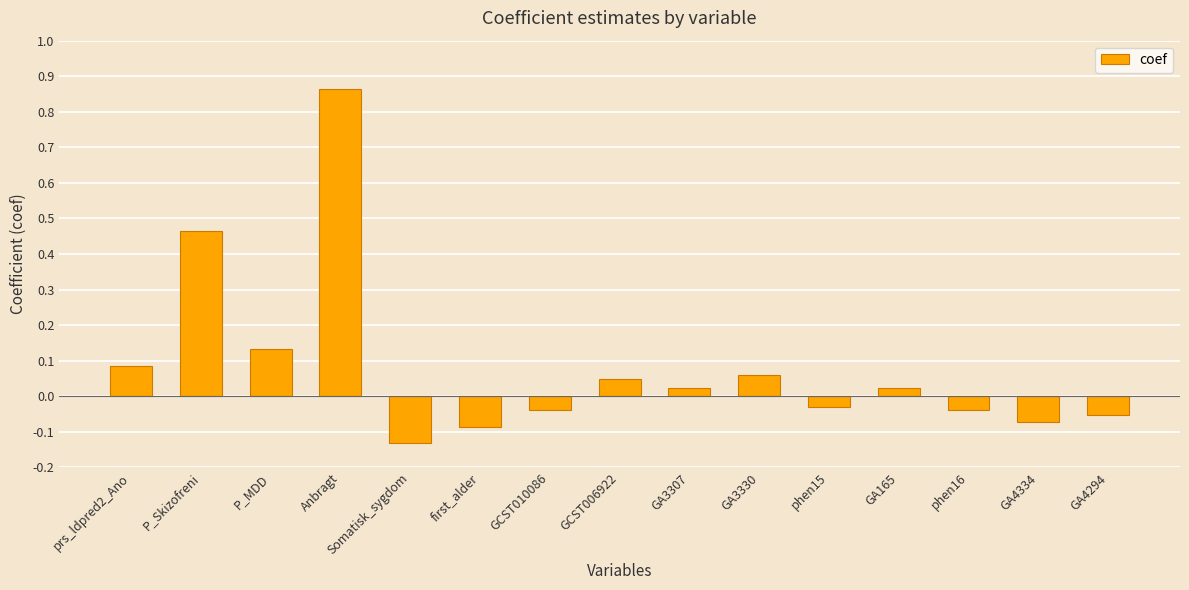

True or false: the data shows -0.2 at Somatisk_sygdom.

False